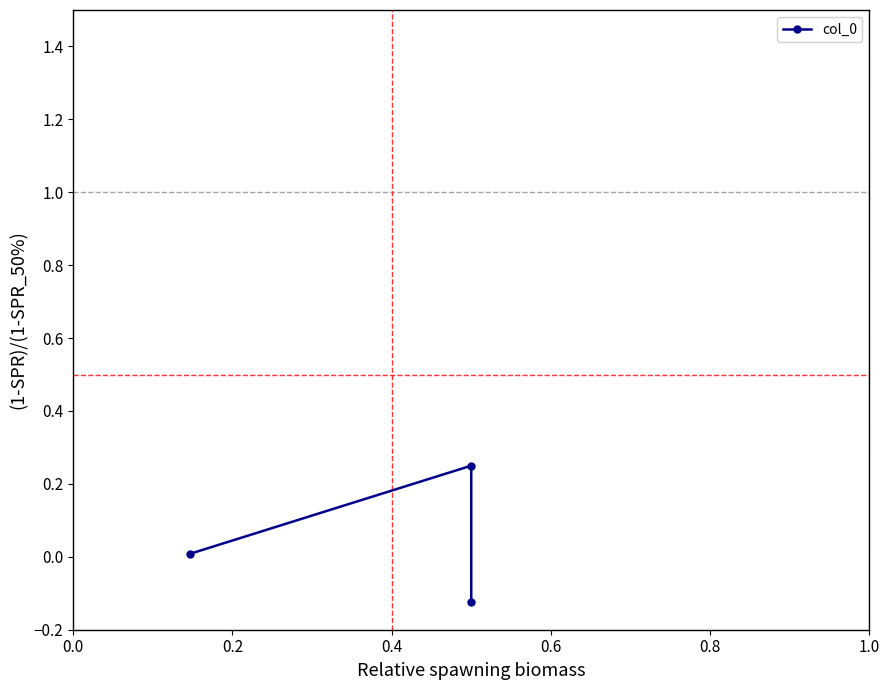

Does the chart have visible grid lines?

No